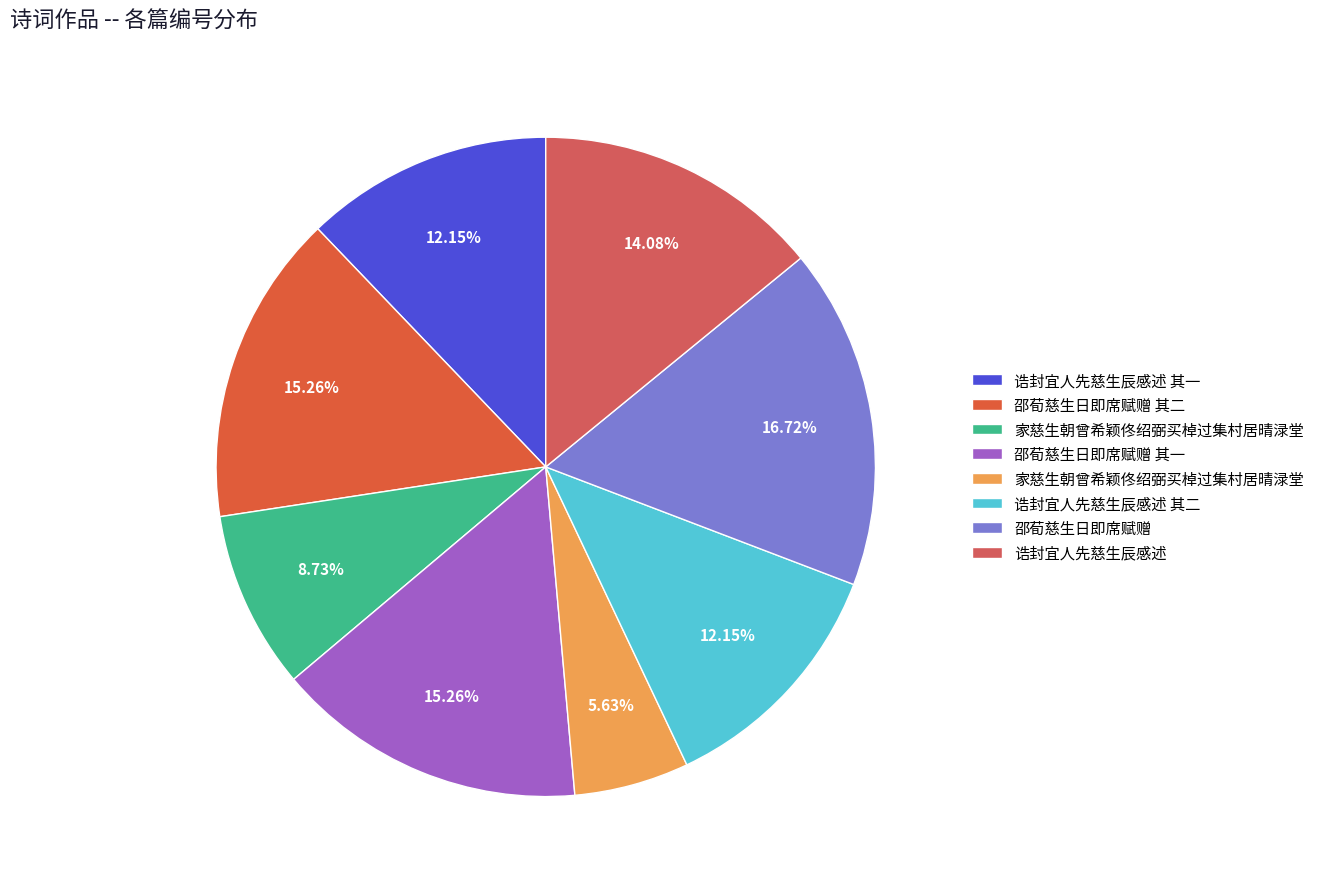

How many segments does this pie chart have?

8